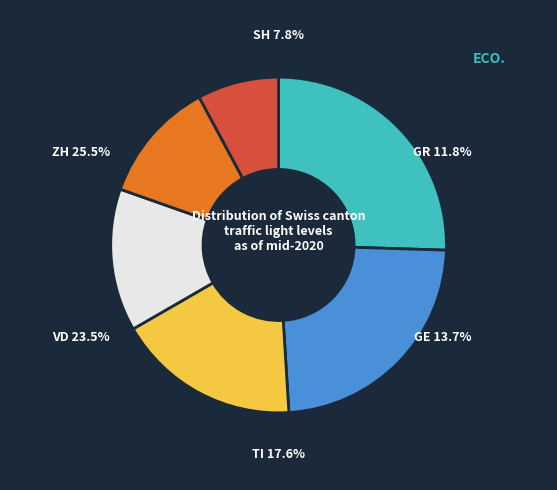

True or false: TI accounts for 6% of the total.

False